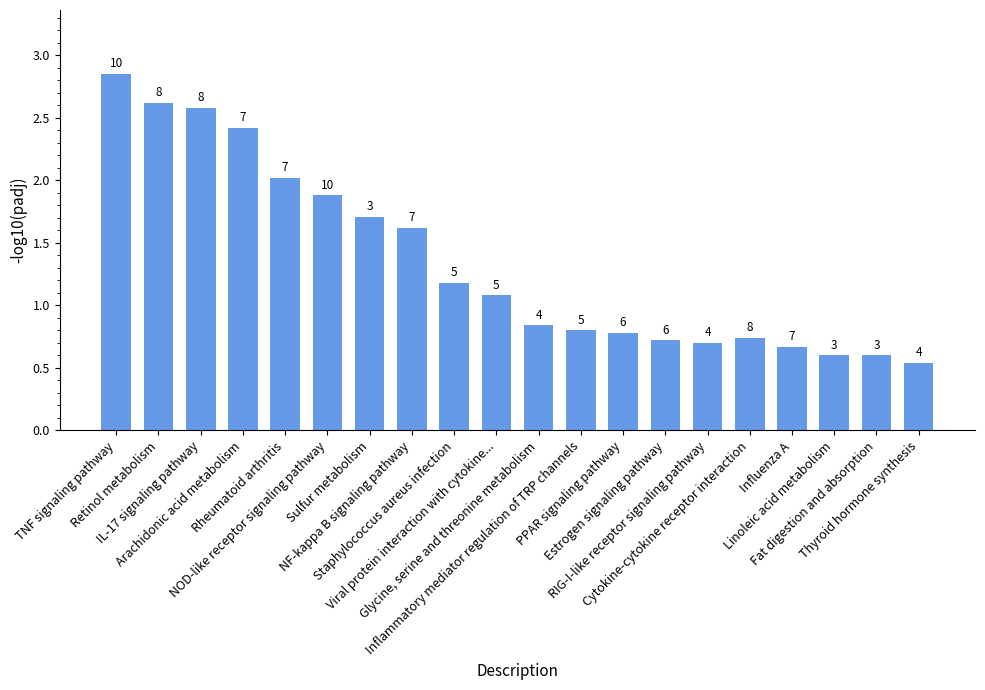

Are the bars horizontal?

No